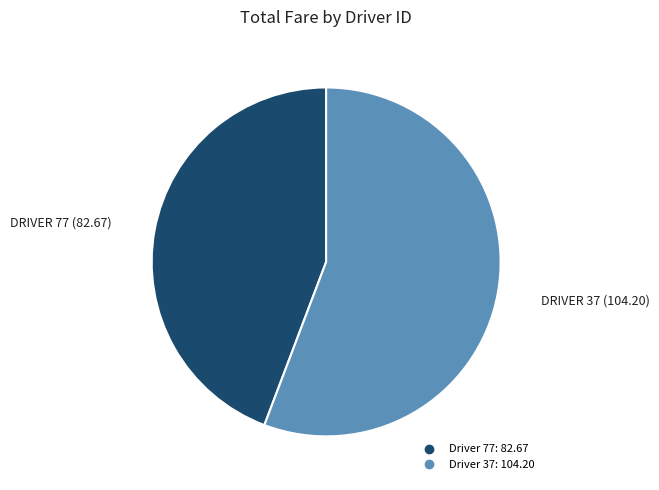

Is there a majority slice in this chart?

Yes